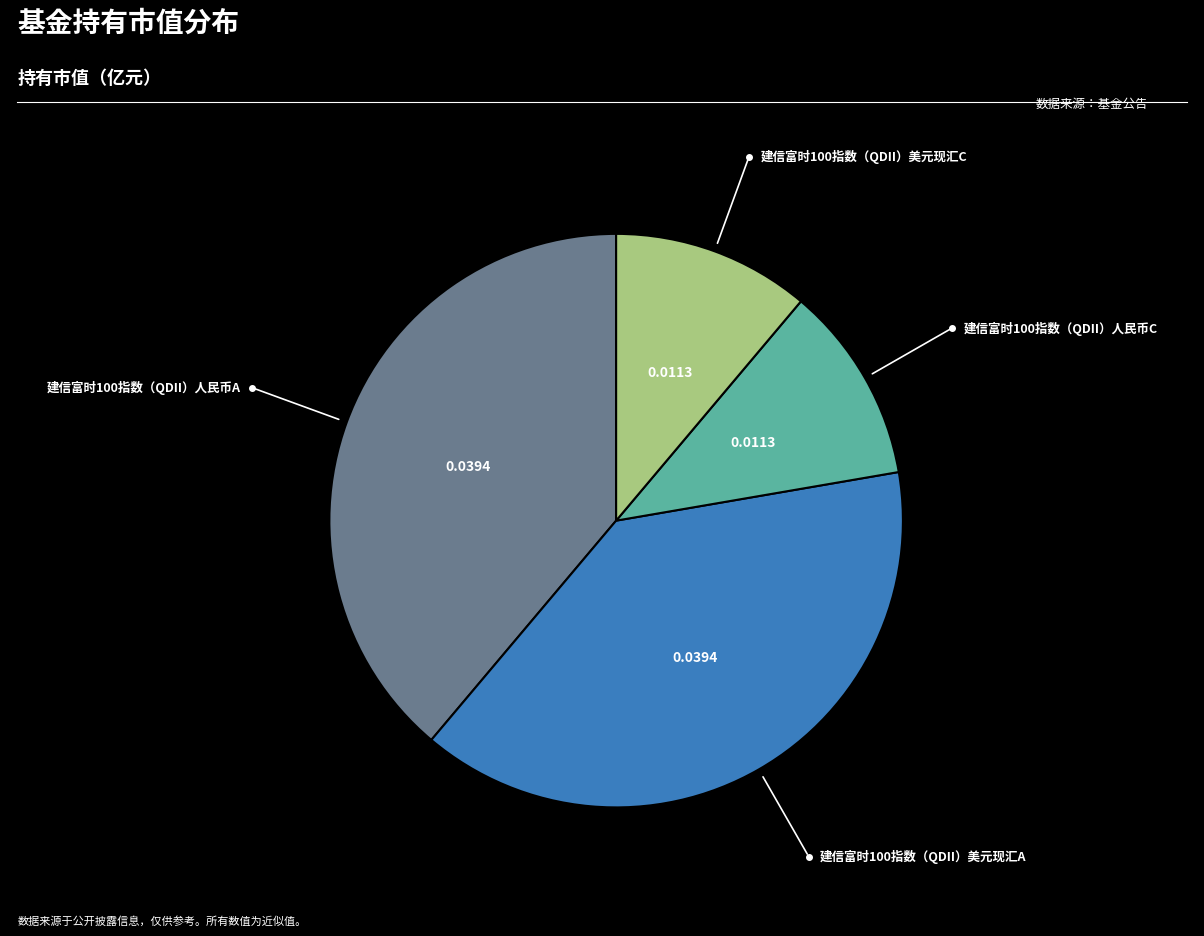

Count the number of slices in the pie.

4